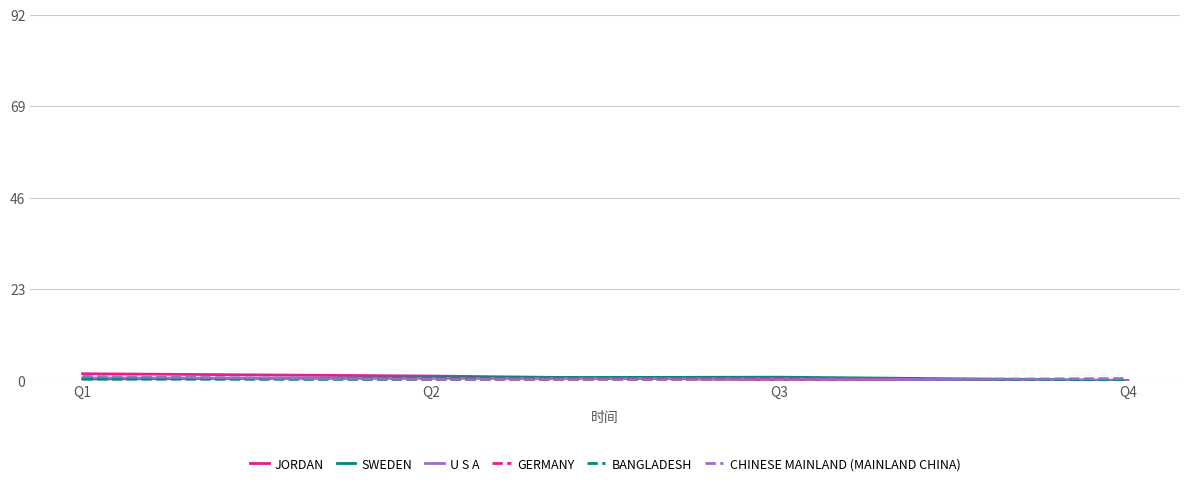

The CHINESE MAINLAND (MAINLAND CHINA) series shows 0.4 at Q2. True or false?

True